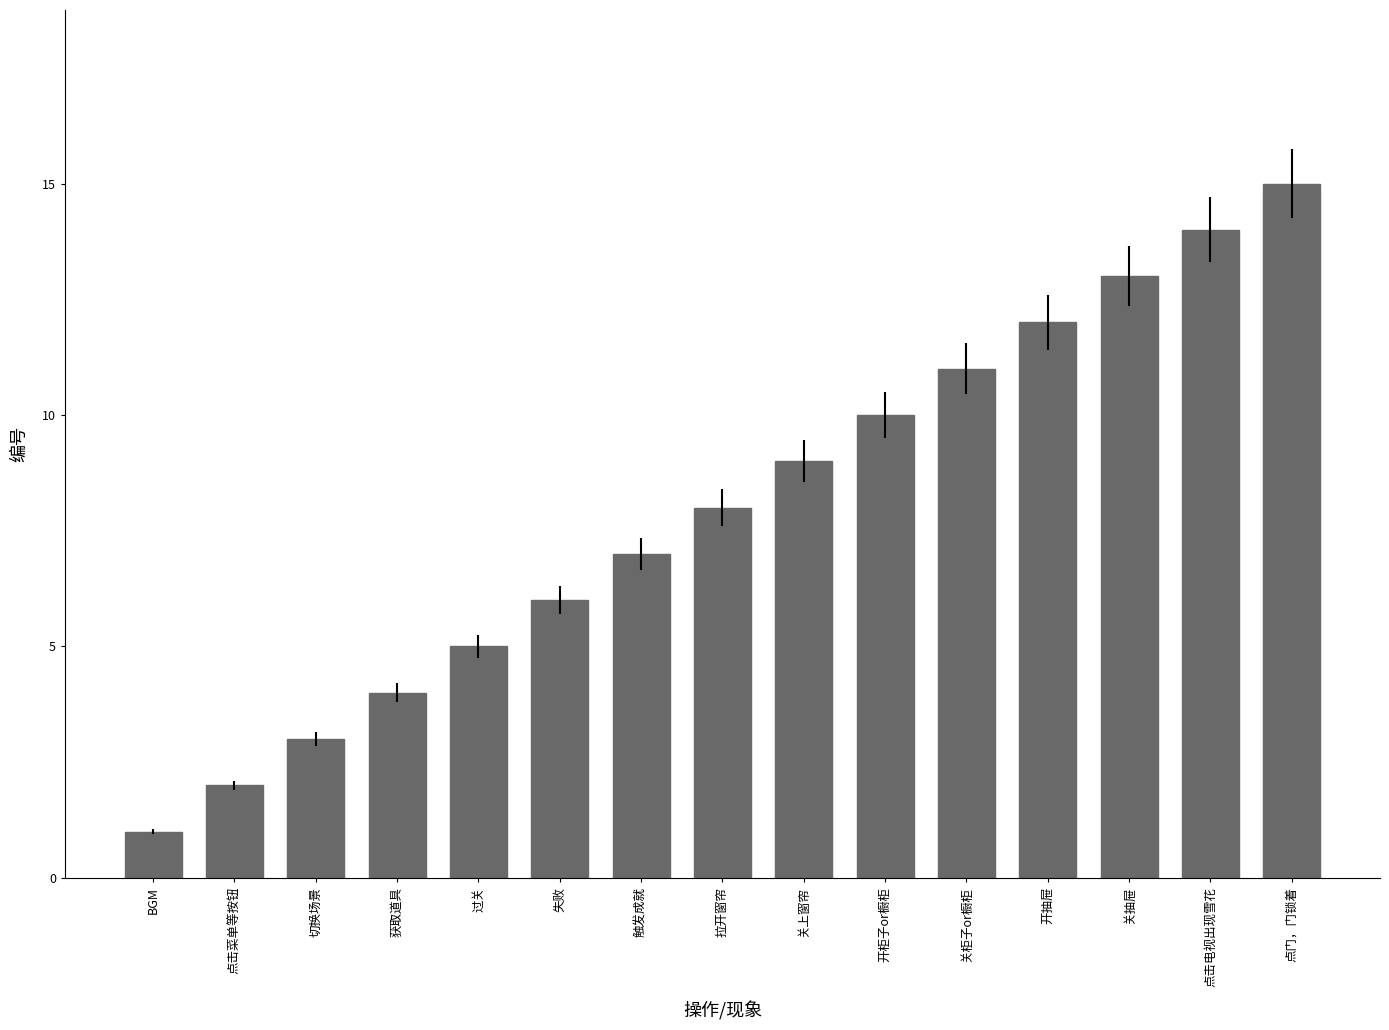

What position from the left is 失败?

6